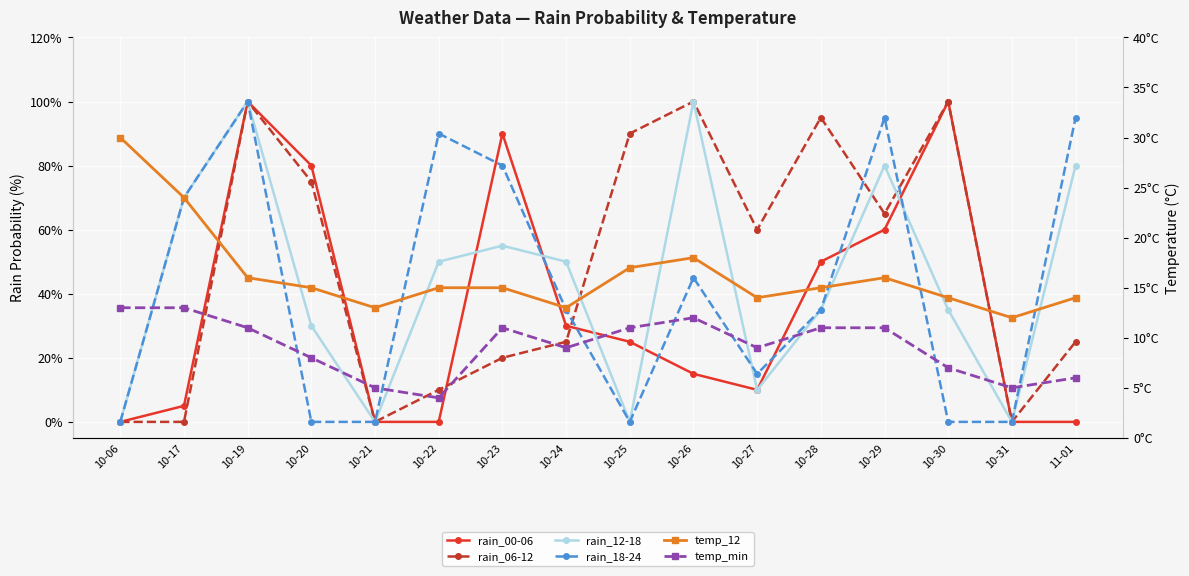

What is the spread (max minus min) of values at 10-26?

88